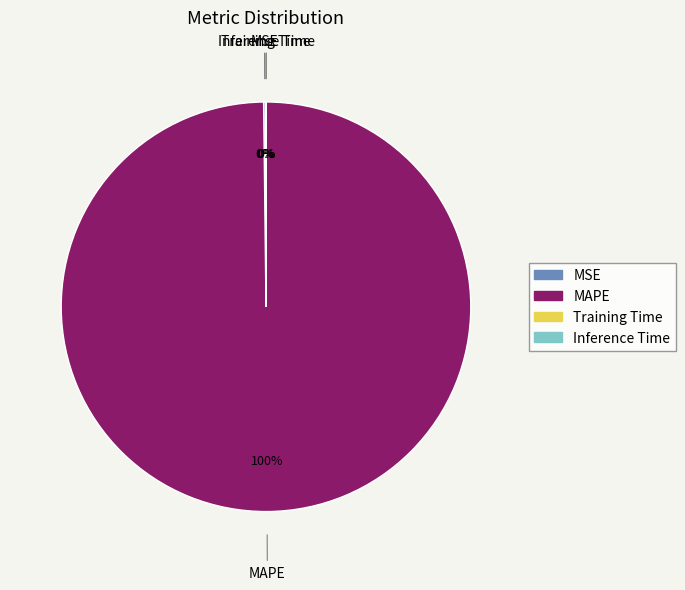

Which slice is the largest?

MAPE